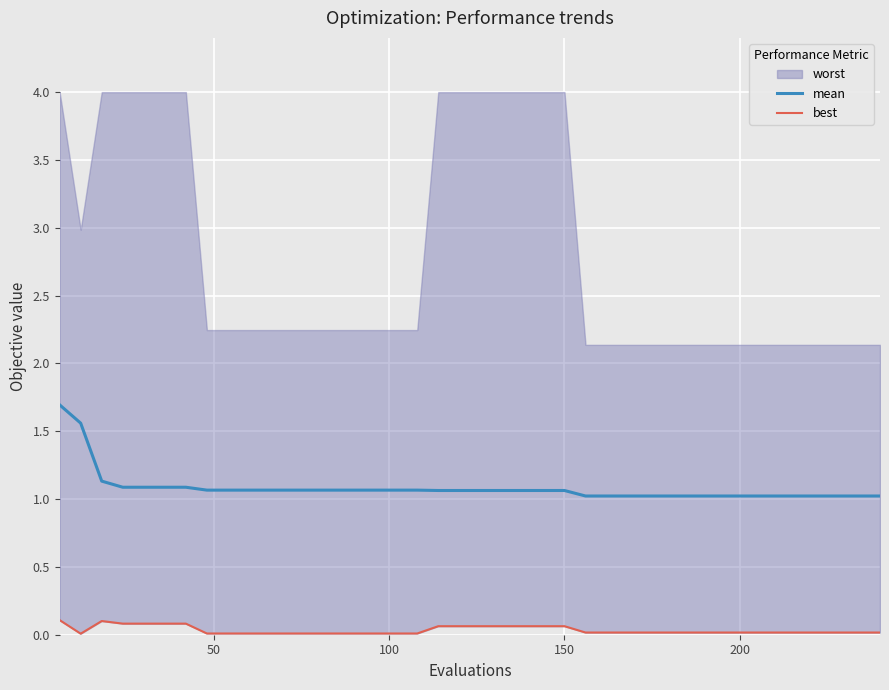

What is the highest value of the mean series?

1.7